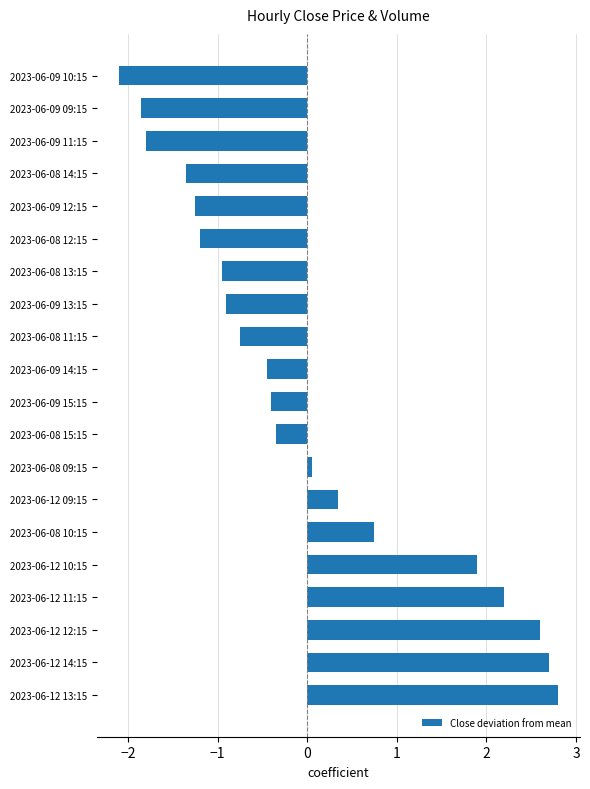

What is the difference between the maximum and minimum values?

4.9